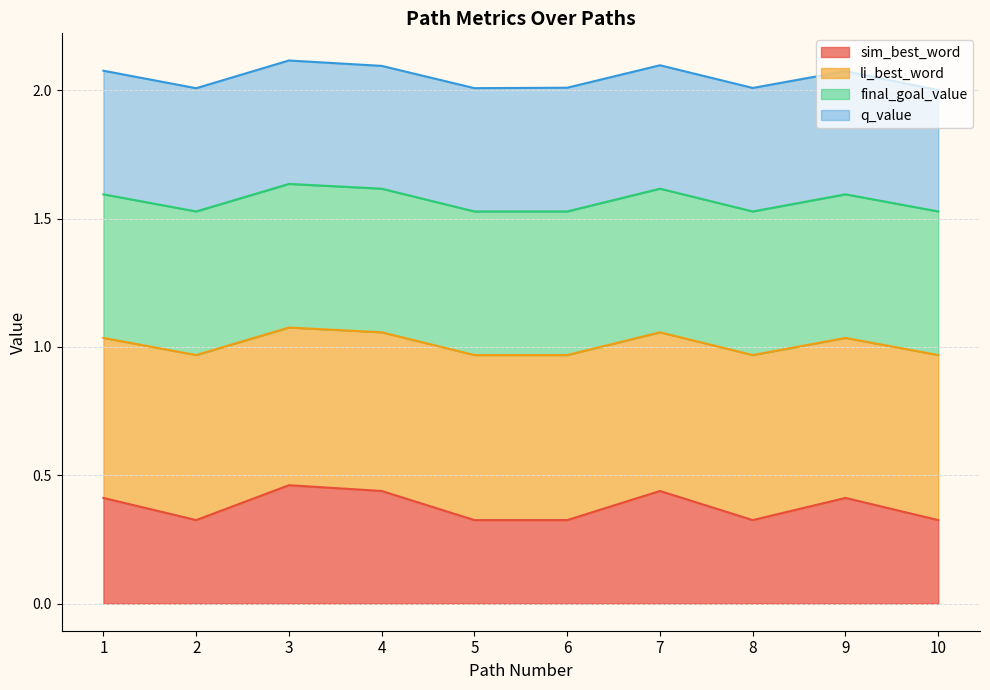

Where is the first local minimum for sim_best_word?

2